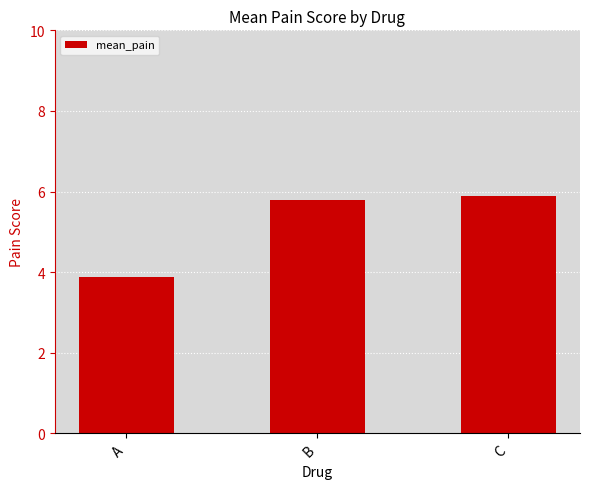

What is the minimum value shown in the chart?

3.9